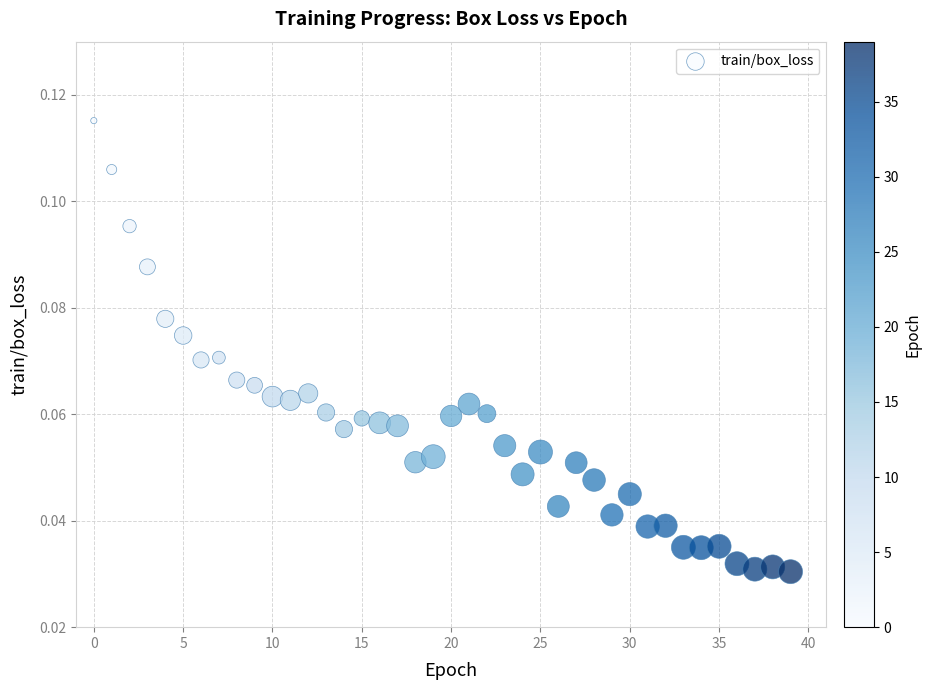

How many data points are displayed?

40